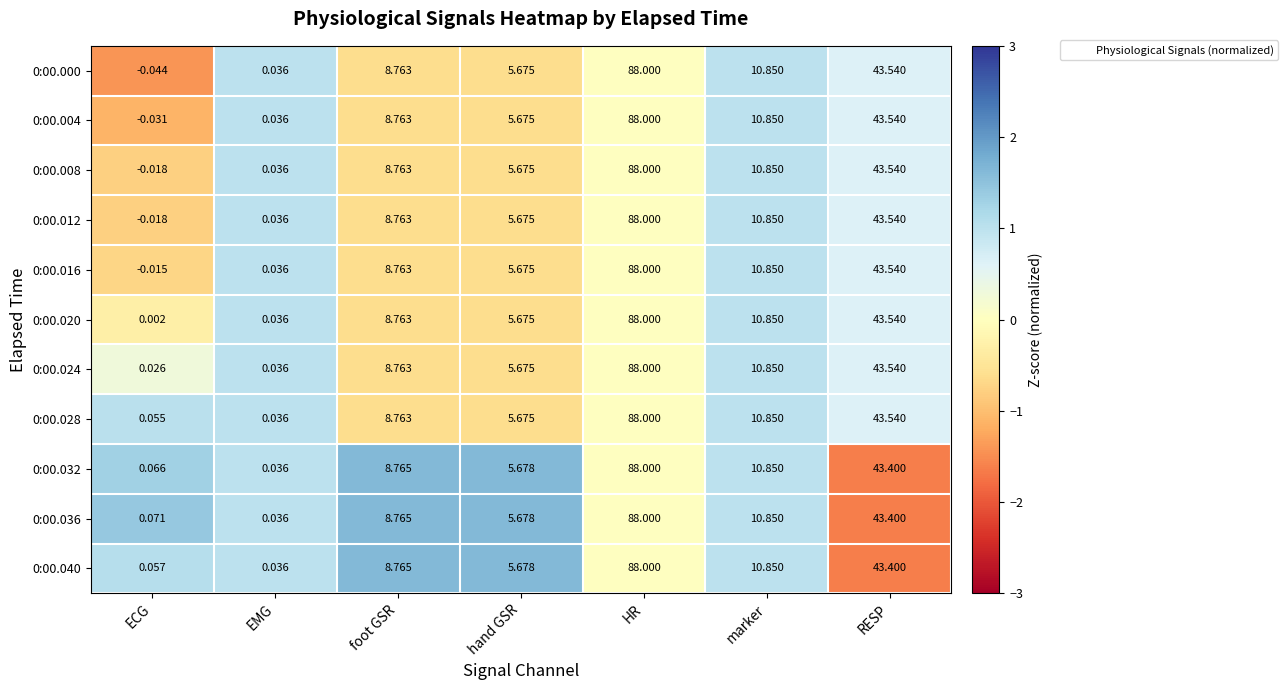

How many distinct data groups are displayed?

11